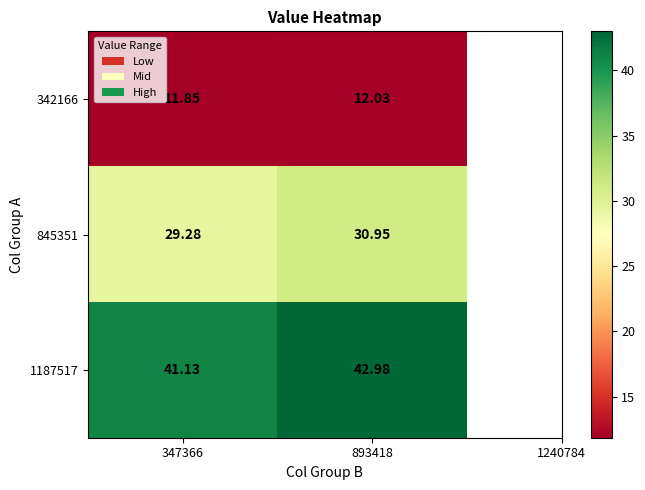

Is the value of 1187517 at 893418 greater than the value of 845351 at 893418?

Yes